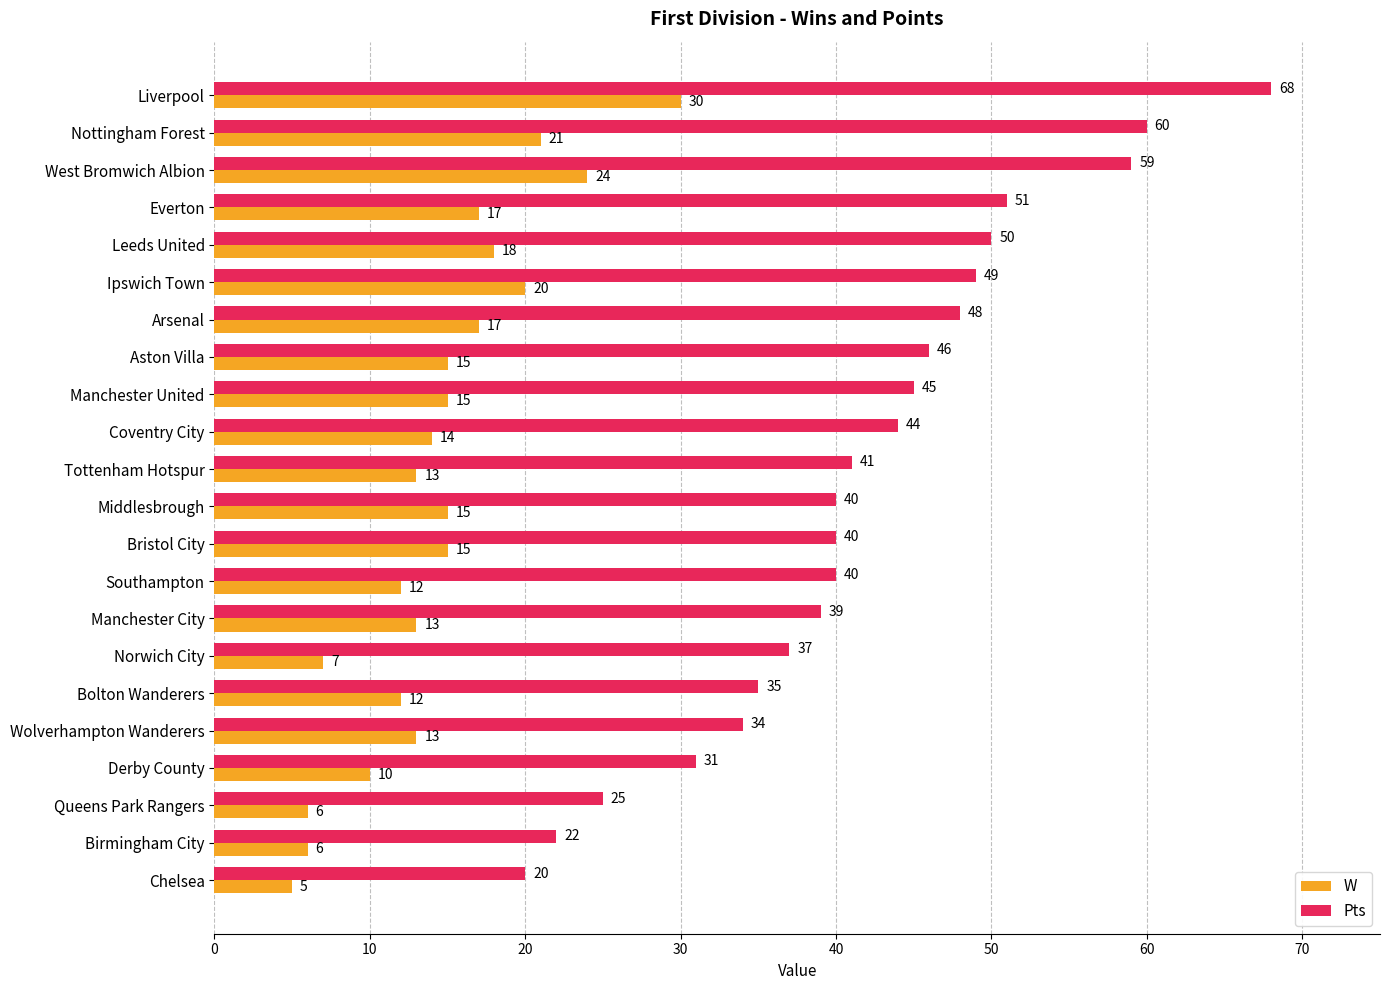

Which series has the widest spread of values?

Pts